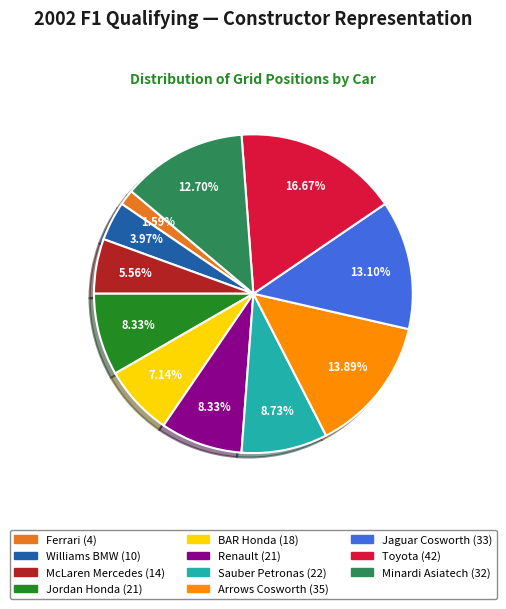

Which slice is the smallest?

Ferrari